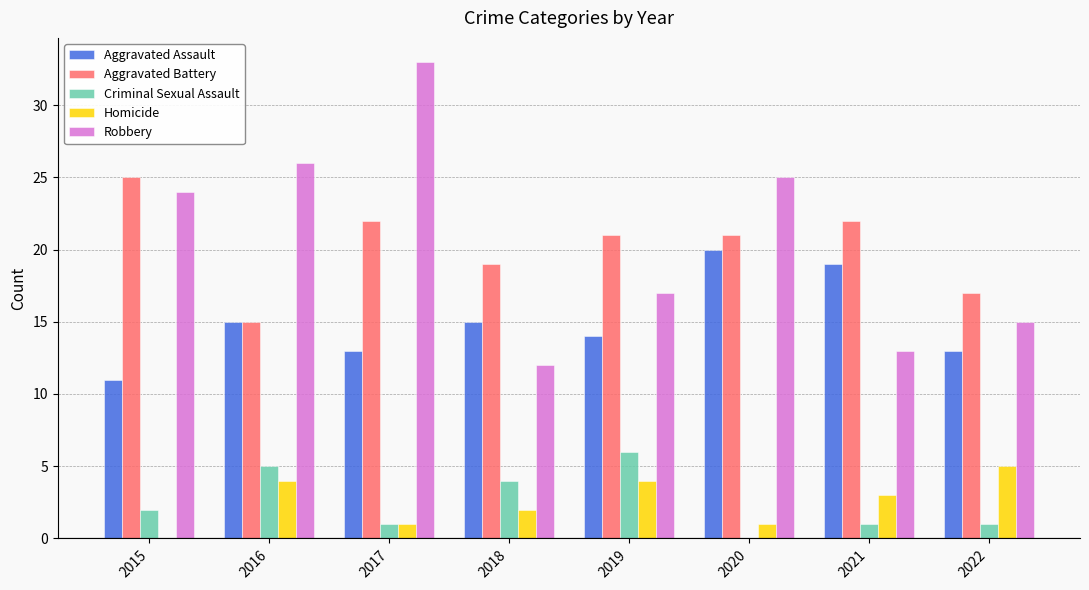

Between 2018 and 2020, which series saw the biggest shift?

Robbery